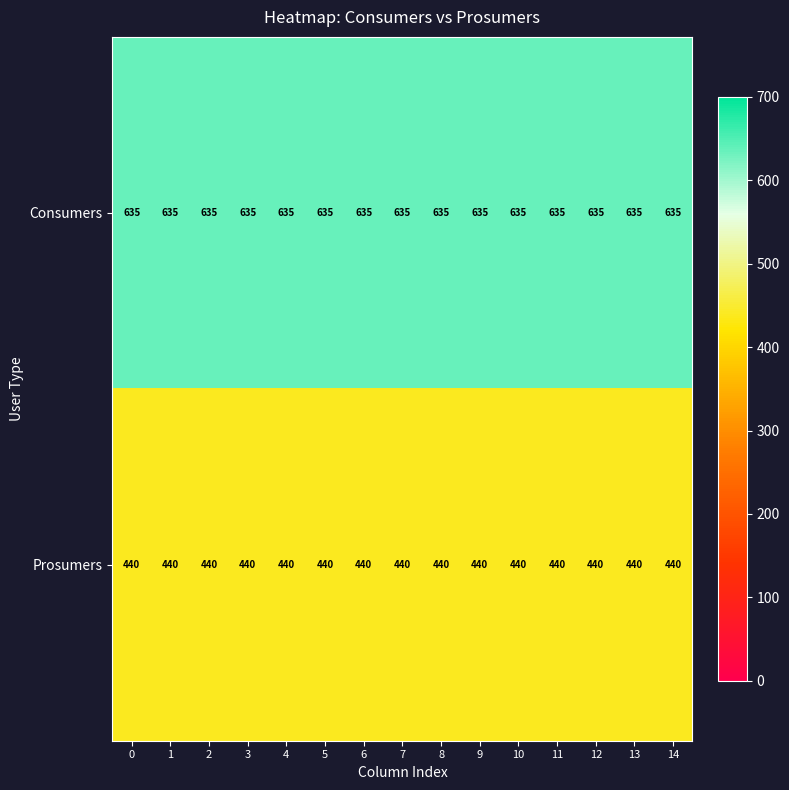

What is the spread (max minus min) of values at 5?

195